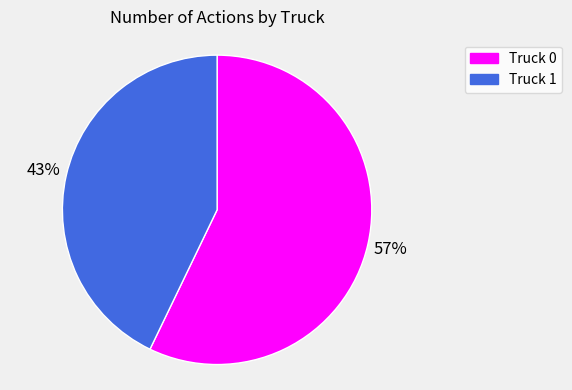

Is Truck 1 the majority of the pie?

No